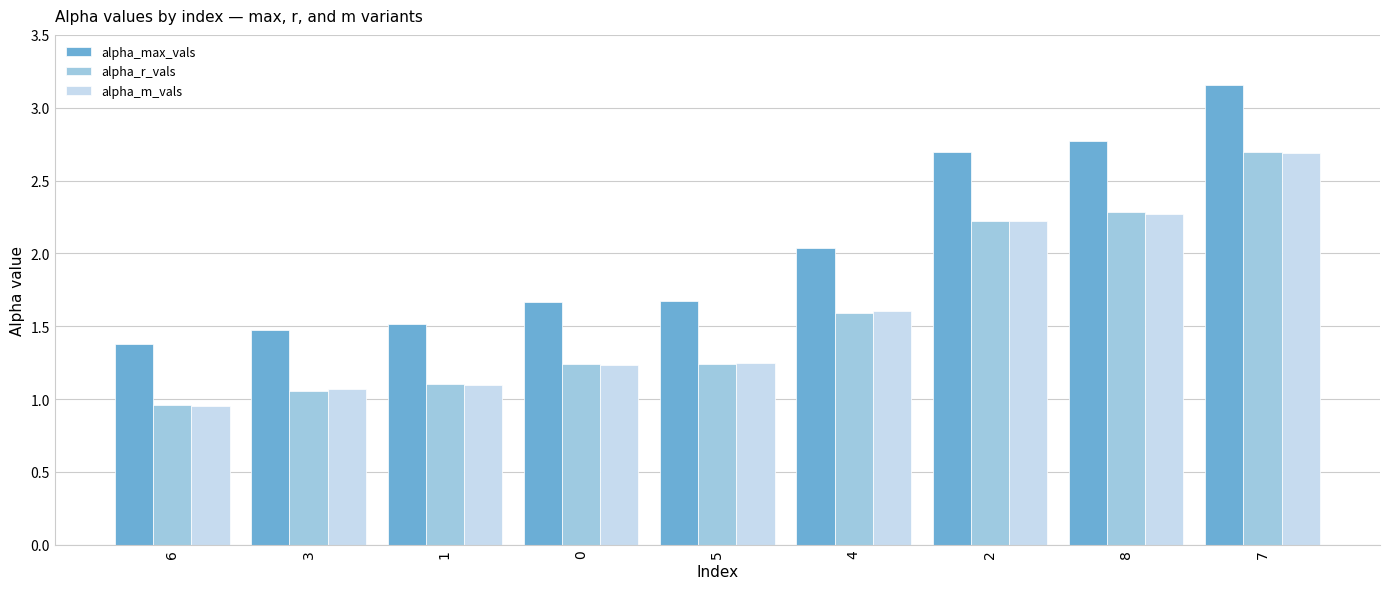

What is the approximate value of alpha_max_vals at 5?

1.7